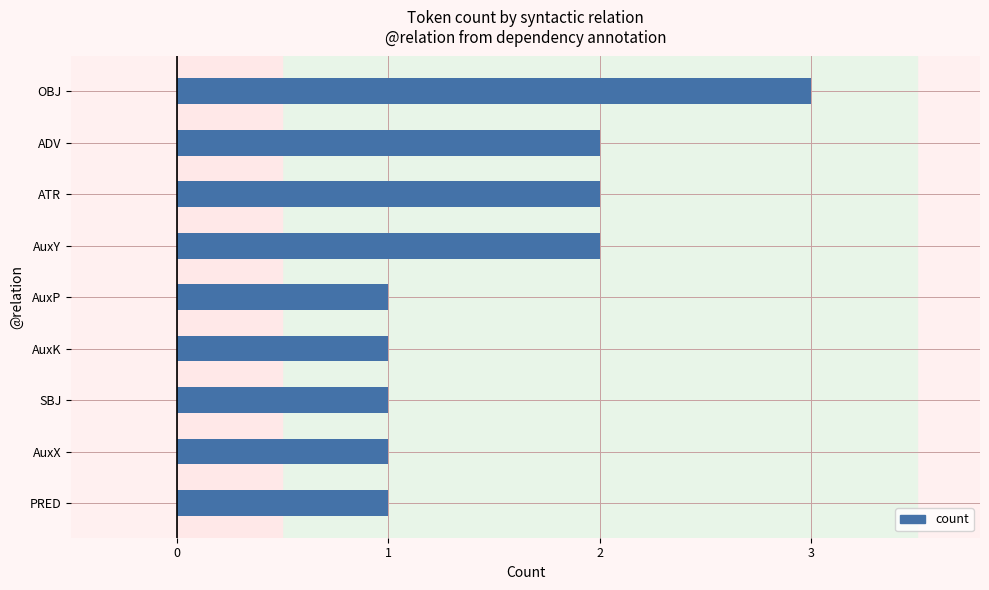

What is the difference between the second highest and minimum values?

1